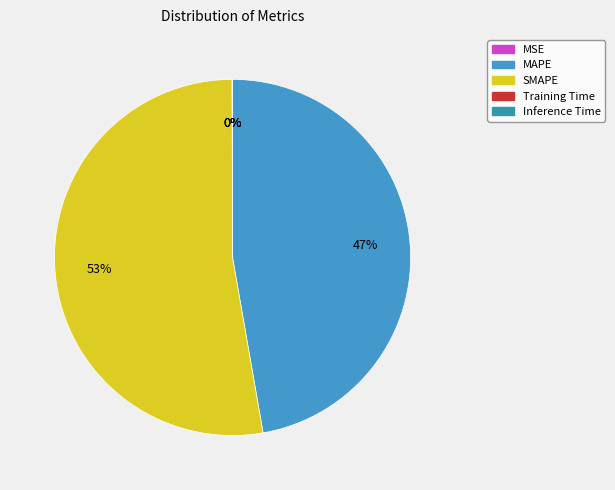

Is it true that MAPE is 53% of the pie?

False